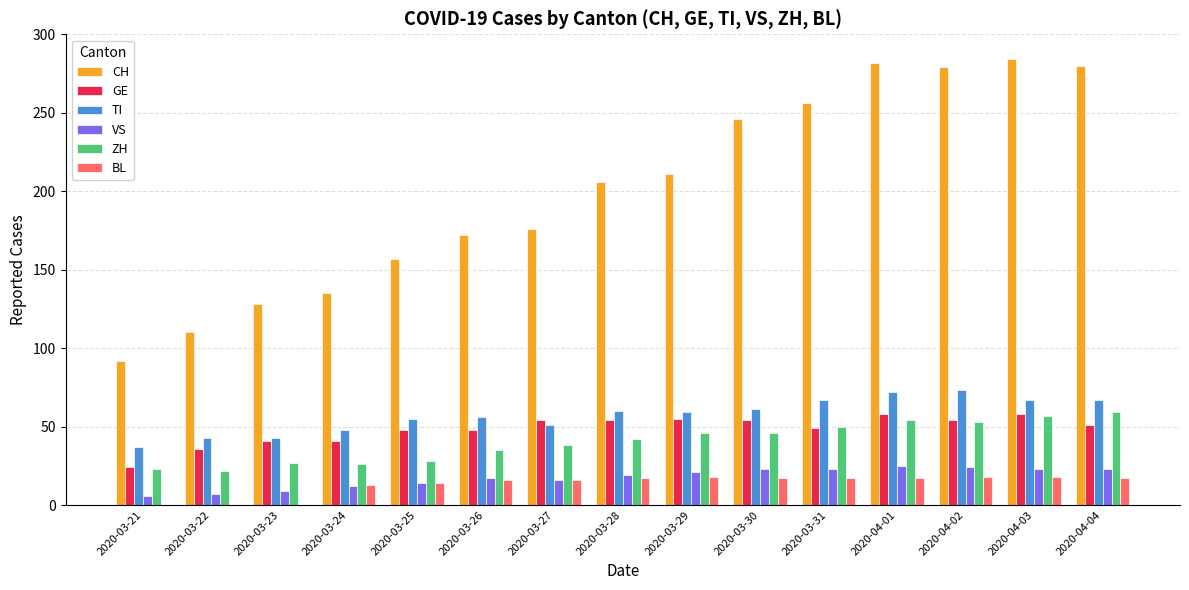

The value of TI at 2020-03-29 is 24. True or false?

False